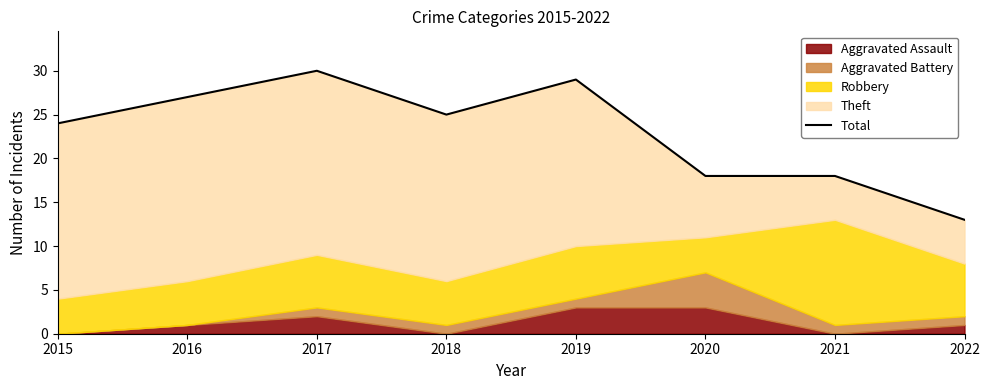

The value at 2017 is 30. True or false?

True